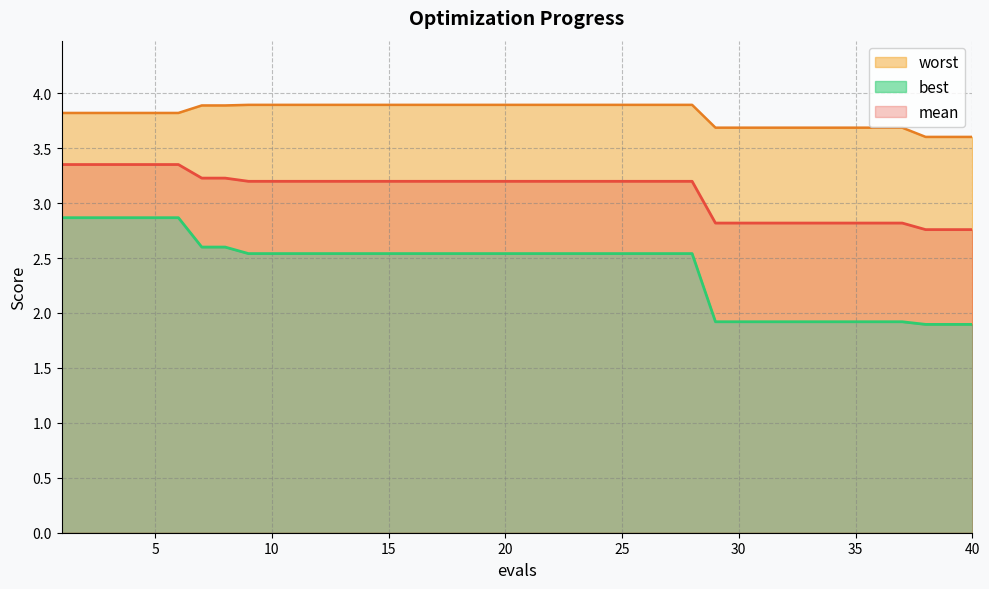

True or false: mean has a value of 3.2 at 15.

True